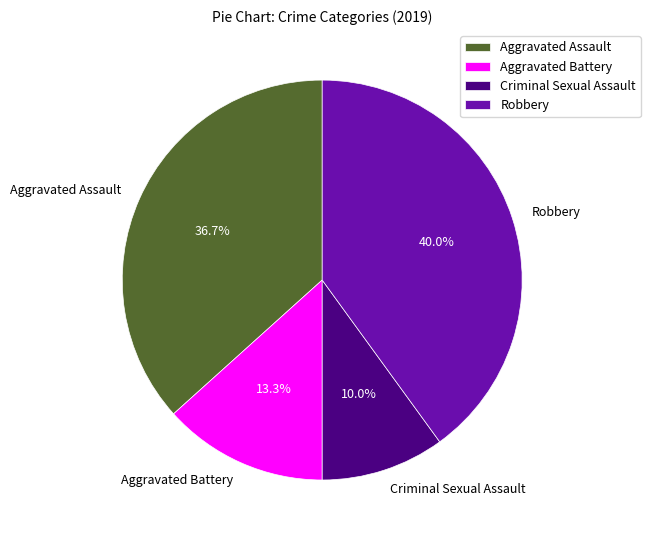

Is it true that Criminal Sexual Assault is 22% of the pie?

False